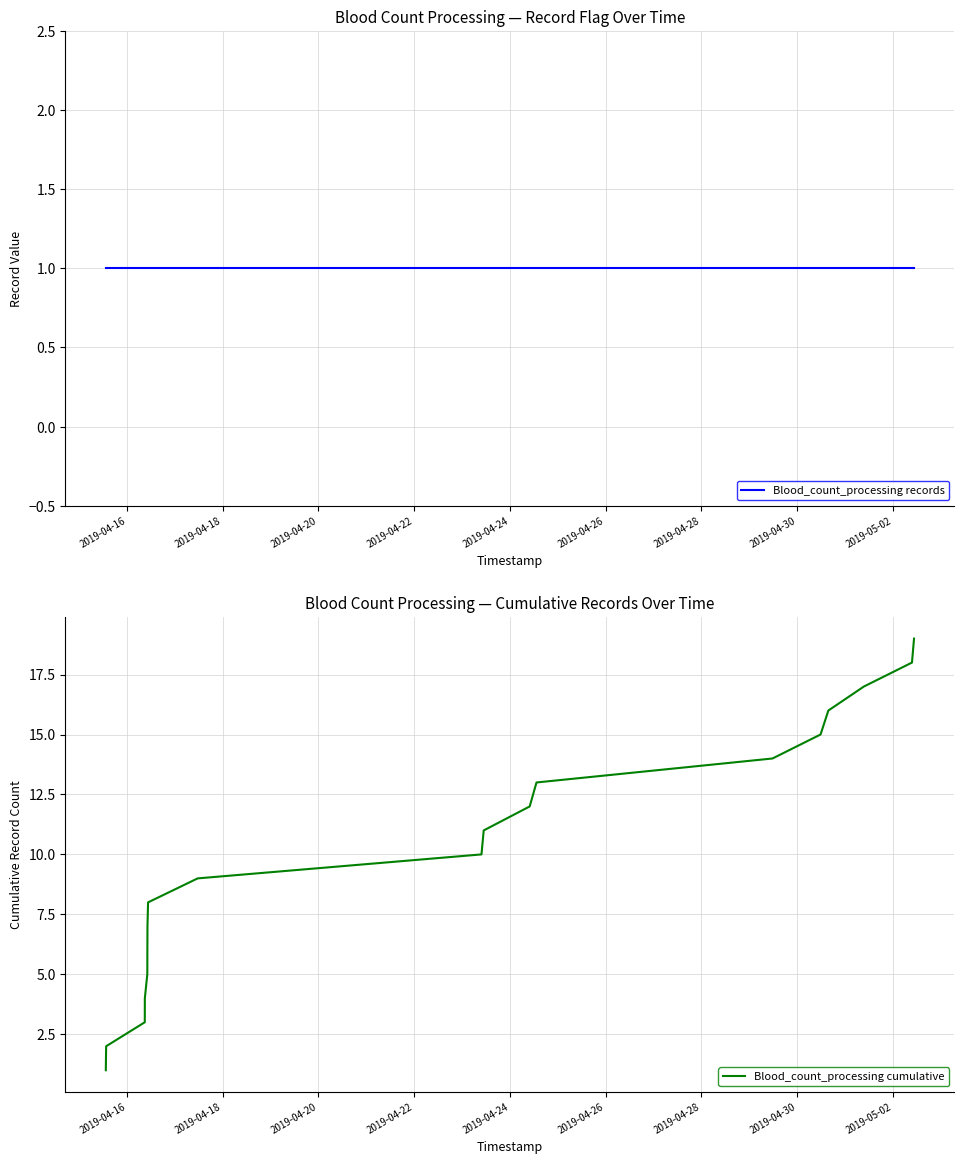

The Blood_count_processing cumulative series shows 2 at 2019-04-26. True or false?

False